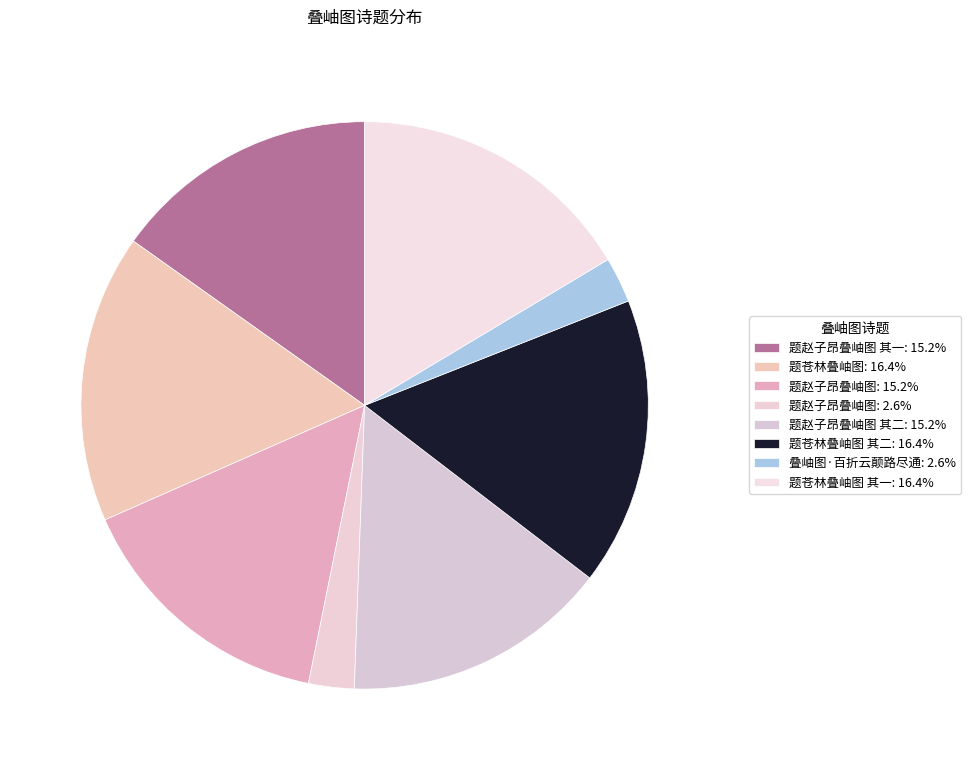

How many slices are in this pie chart?

8